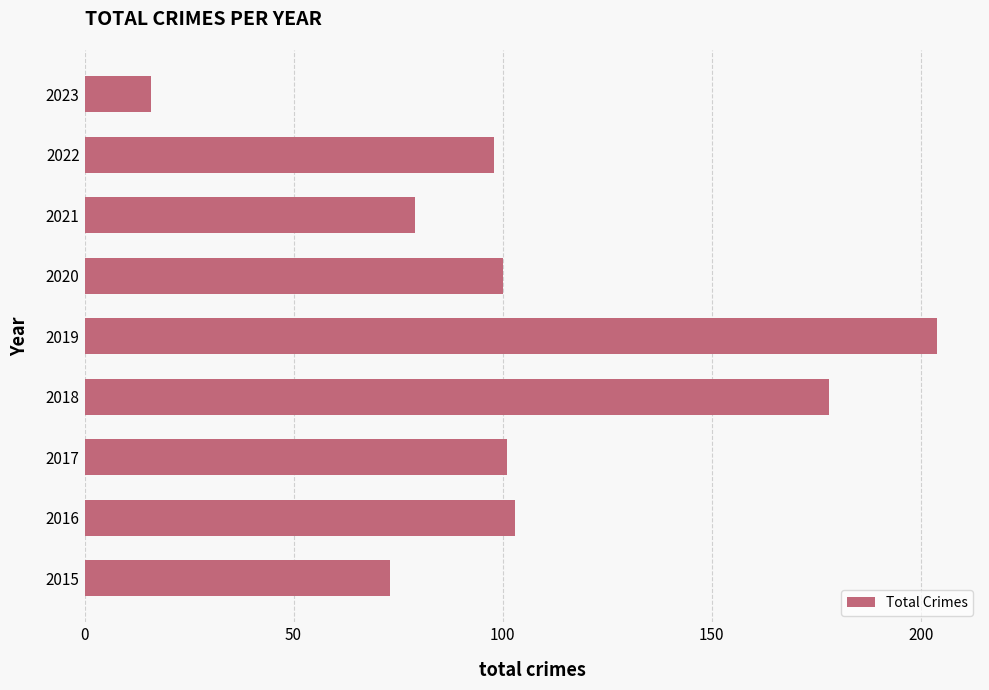

What value does the data have at 2018?

178